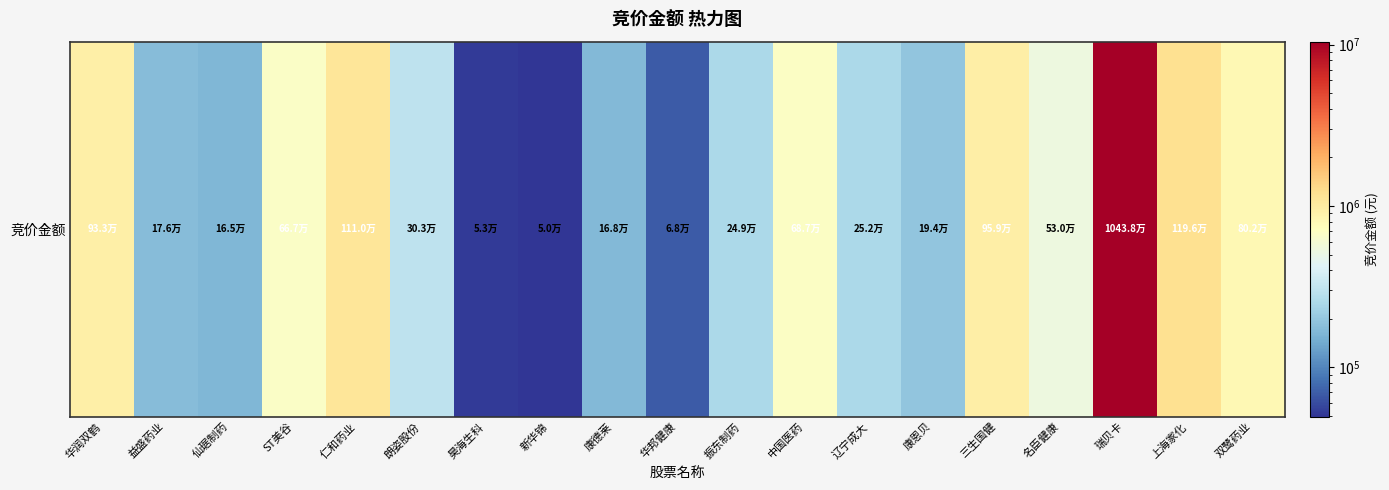

What is the ratio of the value at 三生国健 to the value at 新华锦?

19.3